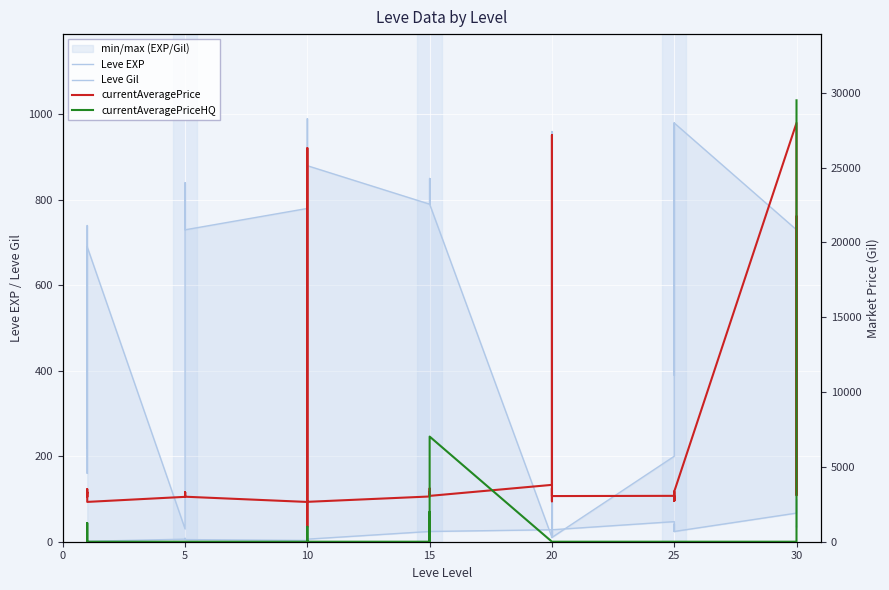

What is the difference between the maximum and minimum values in the currentAveragePrice series?

26992